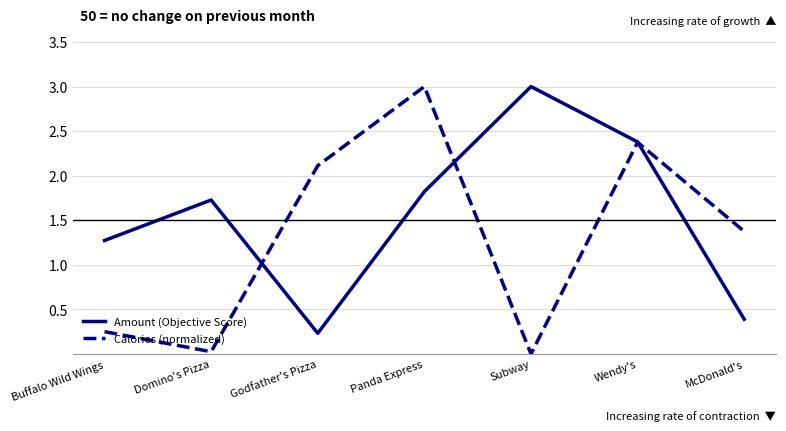

What is the sum of the Amount (Objective Score) values at Domino's Pizza and Godfather's Pizza?

2.0